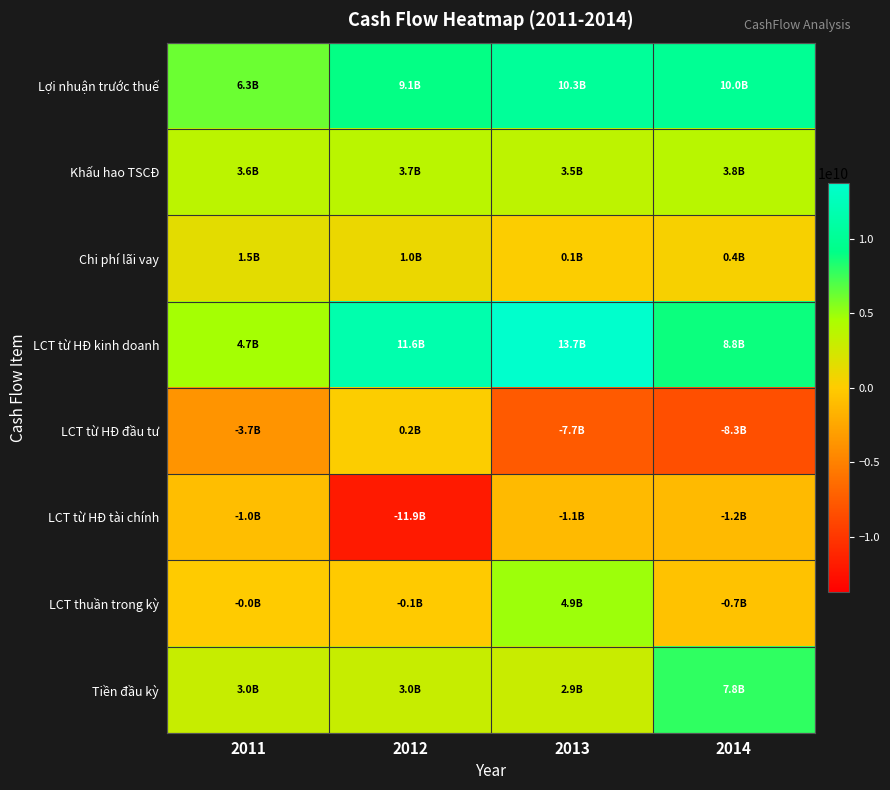

List the series in order of their peak value, lowest first.

LCT từ HĐ tài chính, LCT từ HĐ đầu tư, Chi phí lãi vay, Khấu hao TSCĐ, LCT thuần trong kỳ, Tiền đầu kỳ, Lợi nhuận trước thuế, LCT từ HĐ kinh doanh